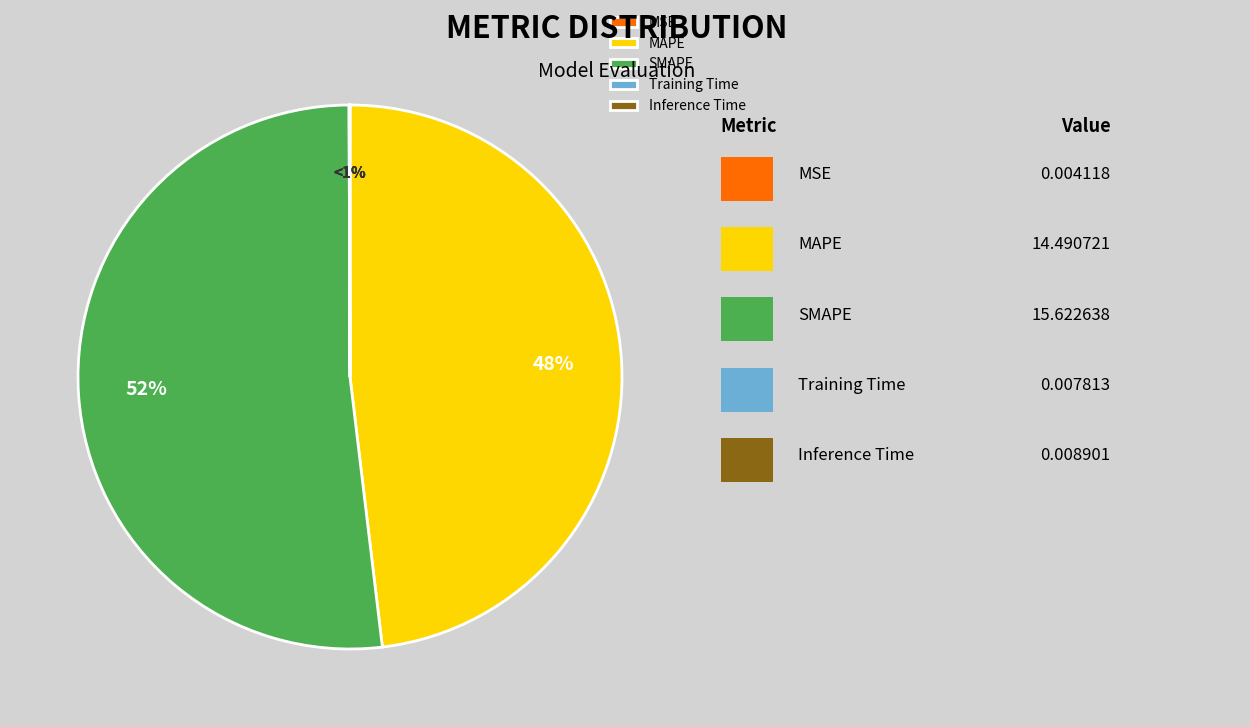

Which has a higher value, Inference Time or MAPE?

MAPE